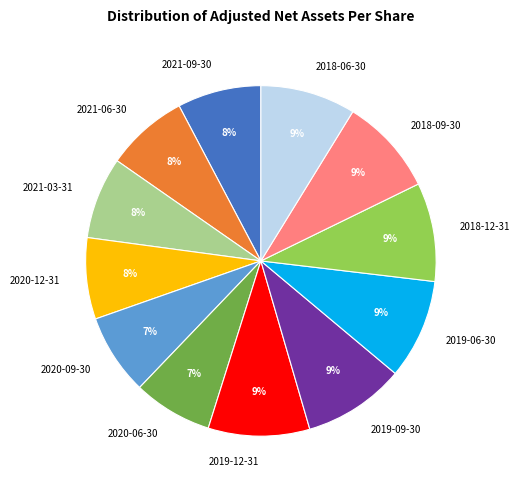

What is the ratio of the value at 2020-09-30 to the value at 2018-09-30?

0.8